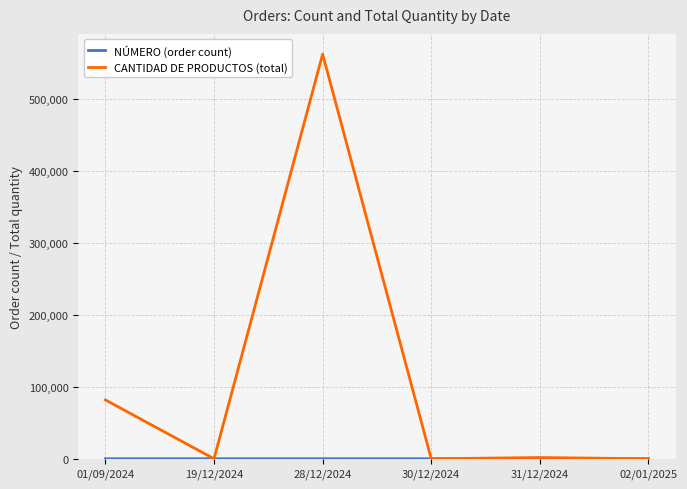

Where is CANTIDAD DE PRODUCTOS (total) nearest to the value 281297?

01/09/2024